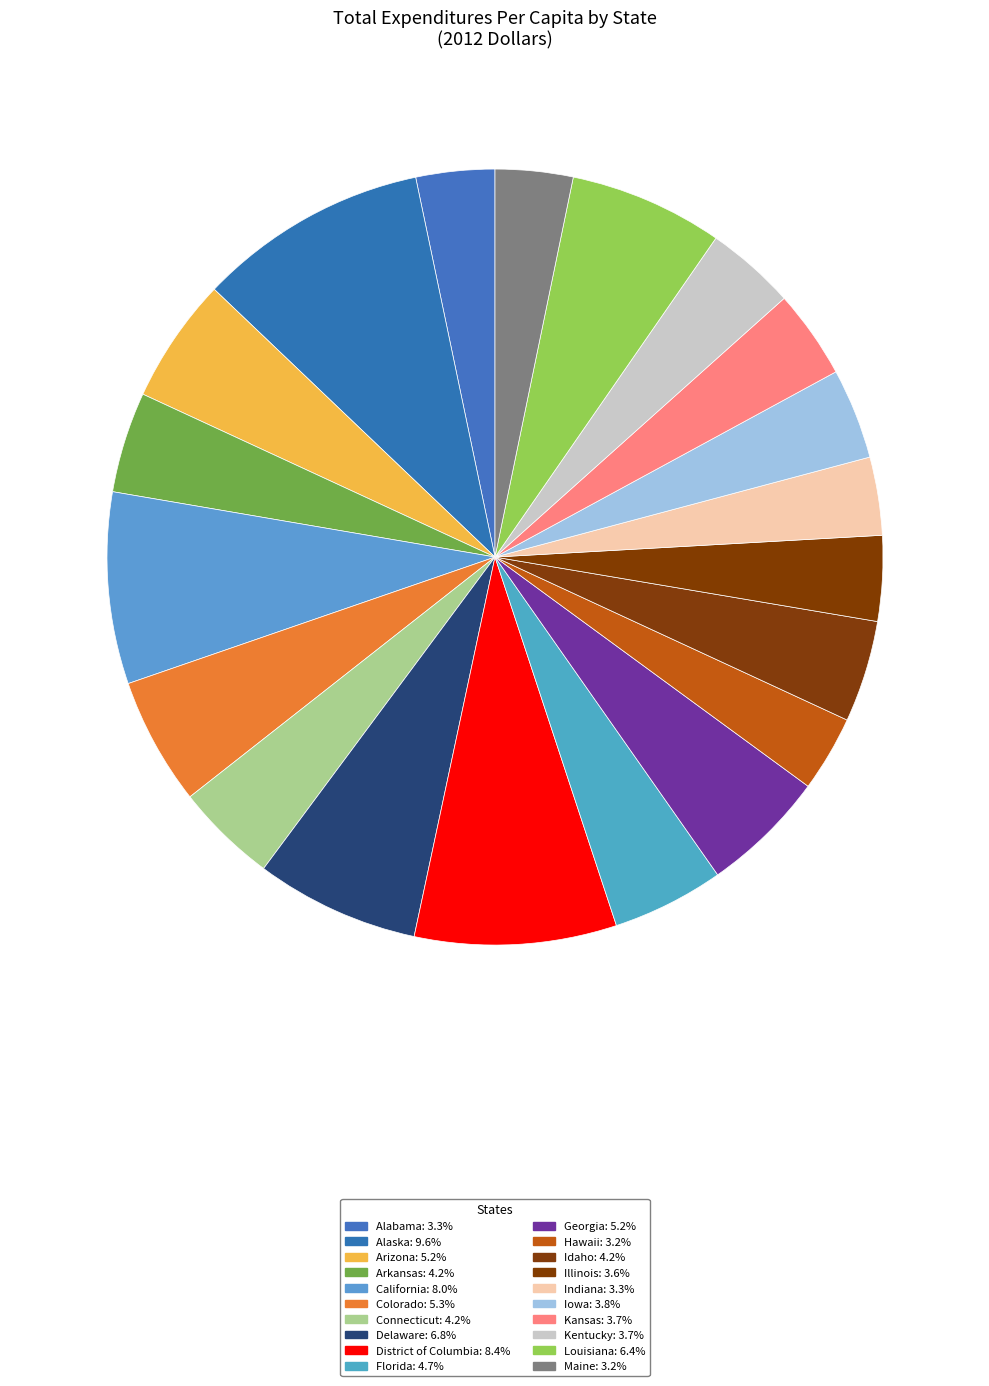

To the nearest percent, what portion does Delaware represent?

7%